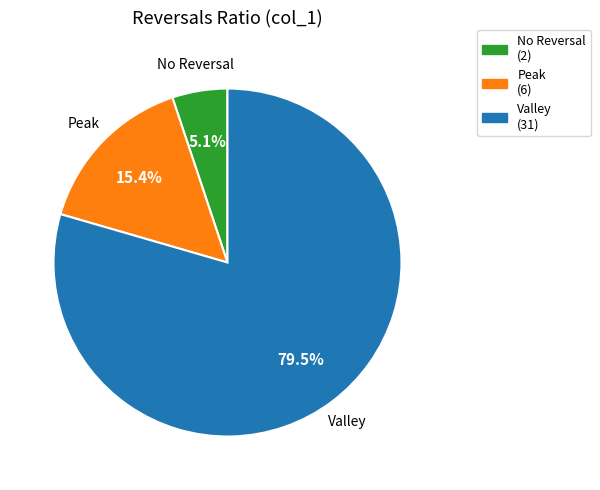

Does any single category account for the majority?

Yes